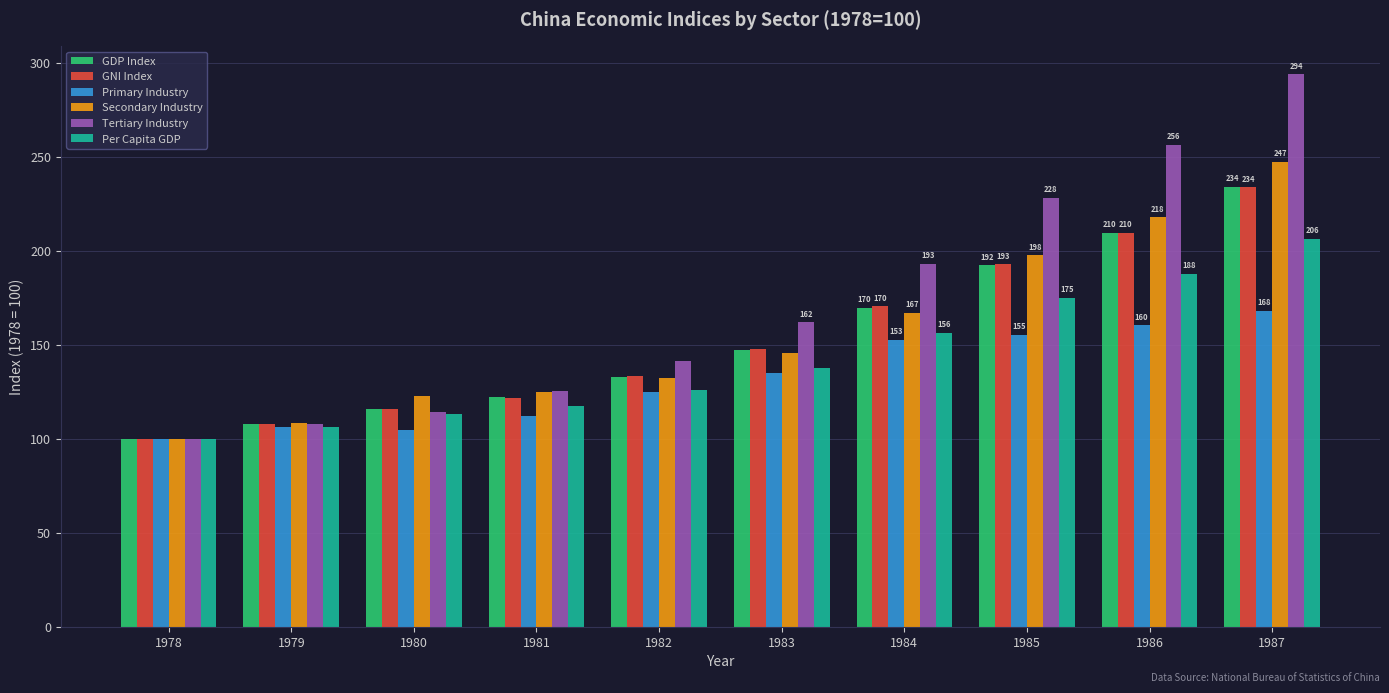

What is the value of the Secondary Industry bar at the 5th from the left?

132.1